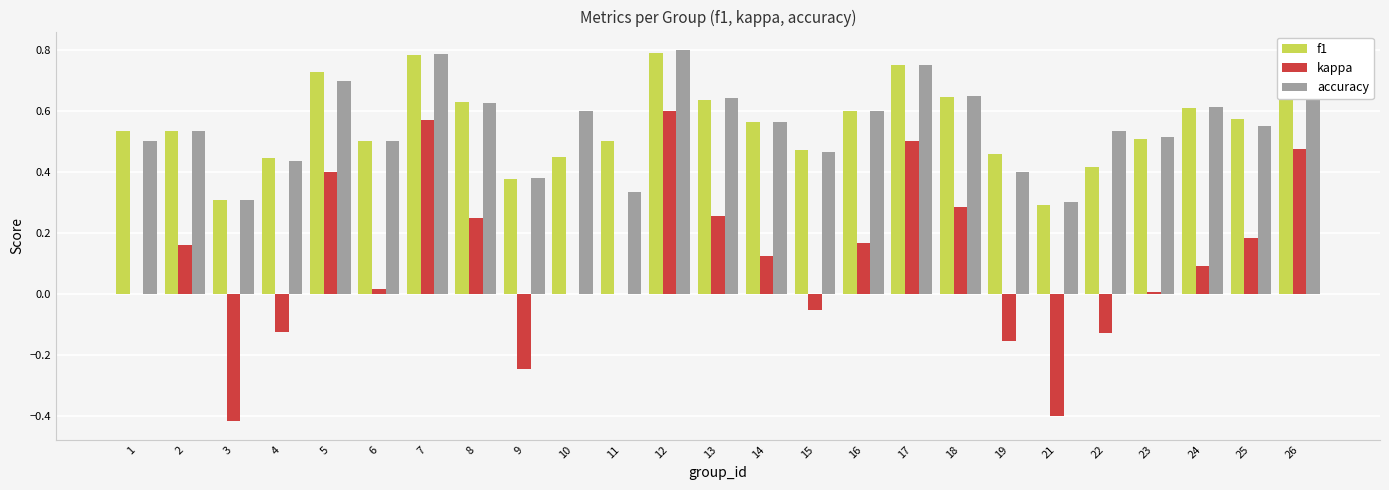

What is the total value across all series at 5?

1.8